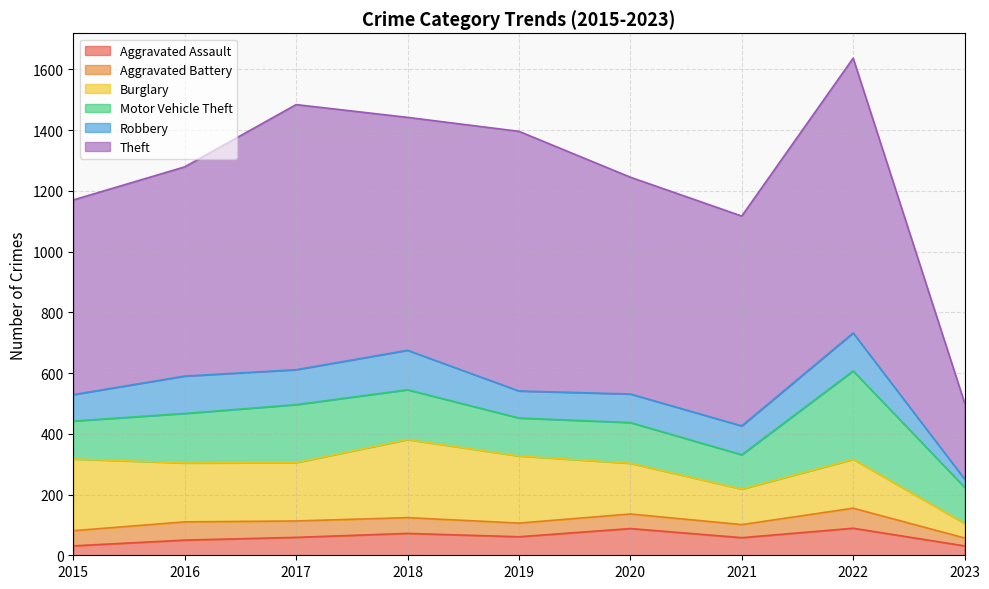

True or false: Aggravated Assault and Motor Vehicle Theft intersect in this chart.

False